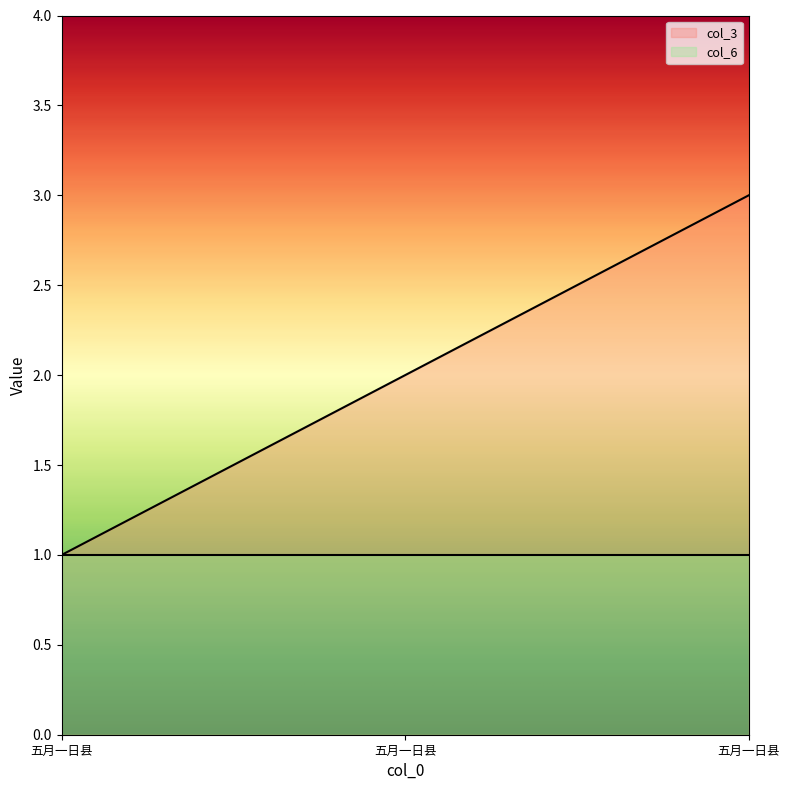

Count the number of categories in the chart.

3